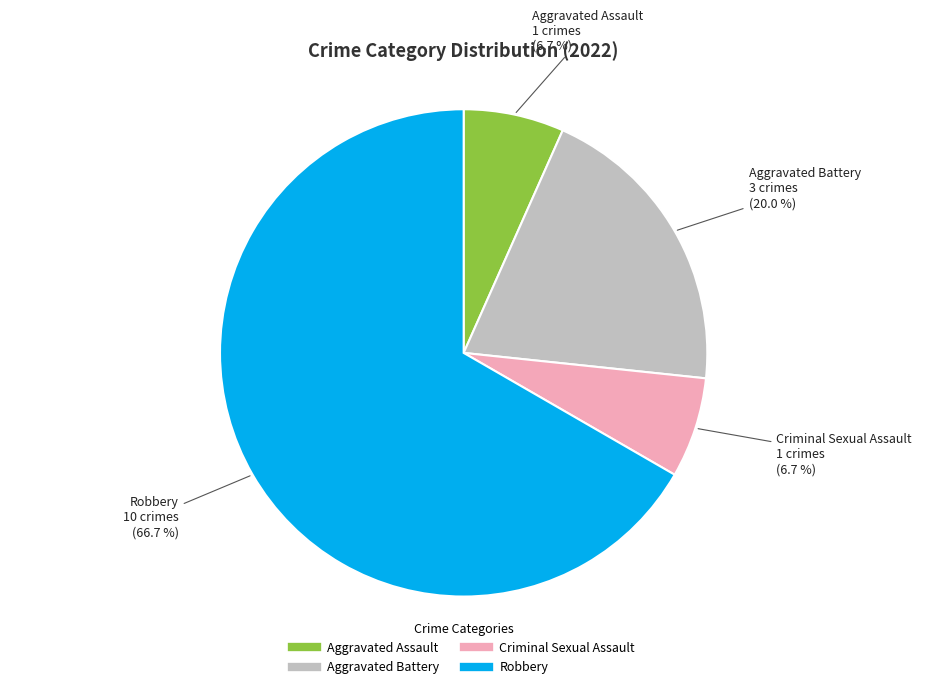

To the nearest percent, what is the combined percentage of Robbery and Aggravated Battery?

87%